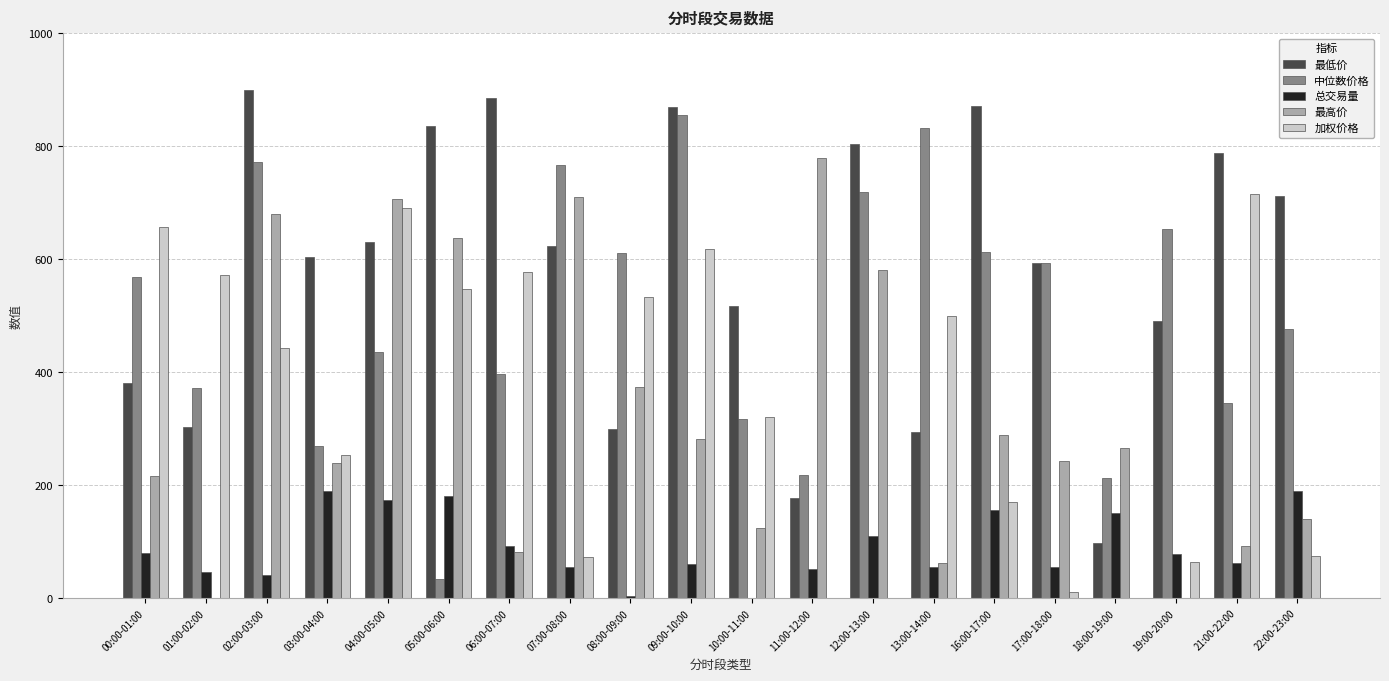

The 总交易量 series shows 55.1 at 13:00-14:00. True or false?

True